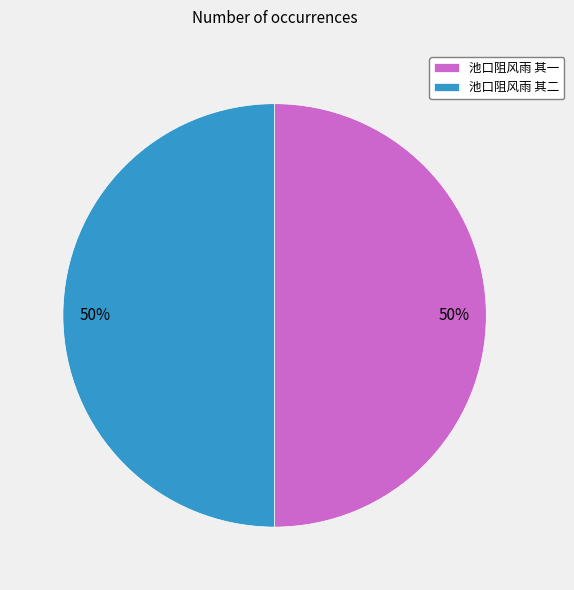

How many slices are in this pie chart?

2